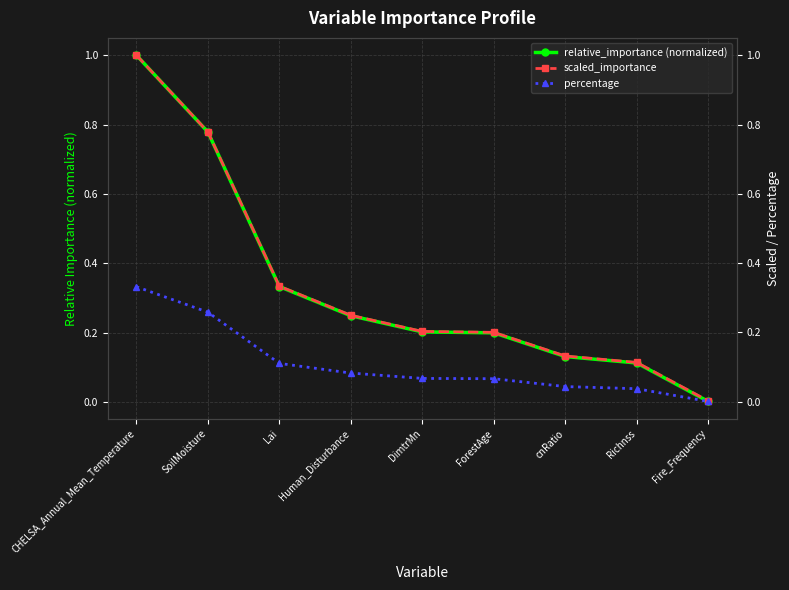

True or false: percentage and scaled_importance cross at least once.

False